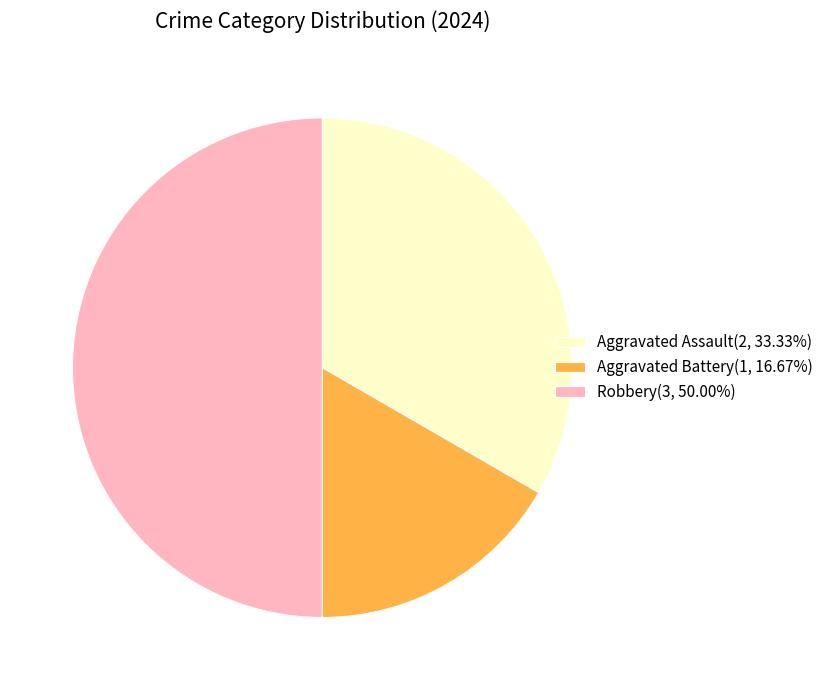

The Robbery slice represents 59% of the pie. True or false?

False